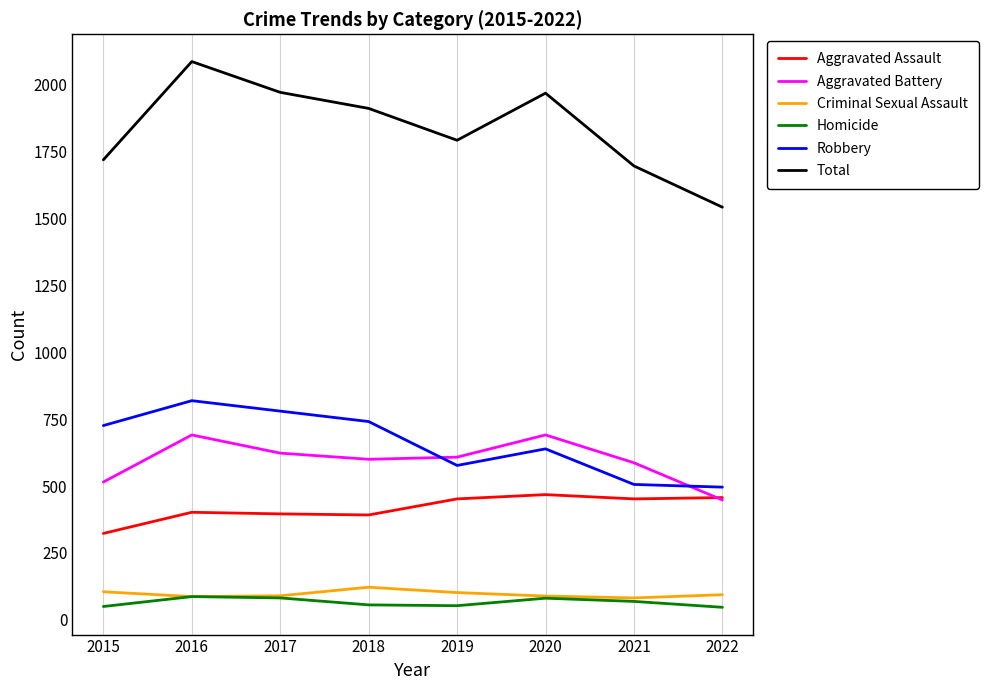

Which series has the largest total across all categories?

Total